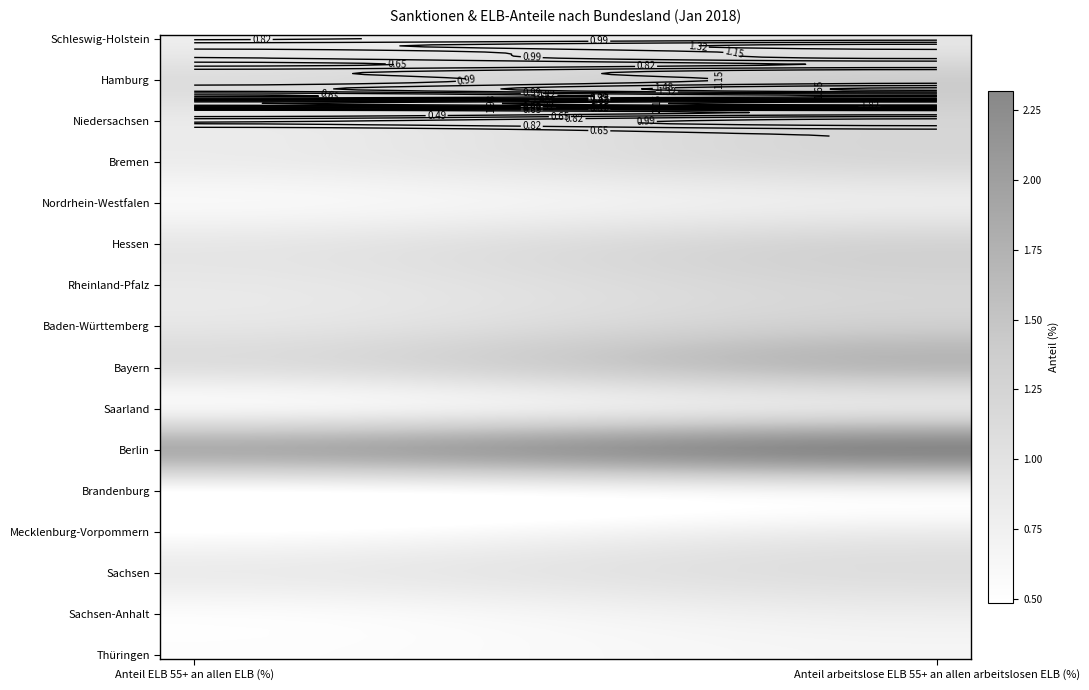

How many data points in Baden-Württemberg are less than 1?

1